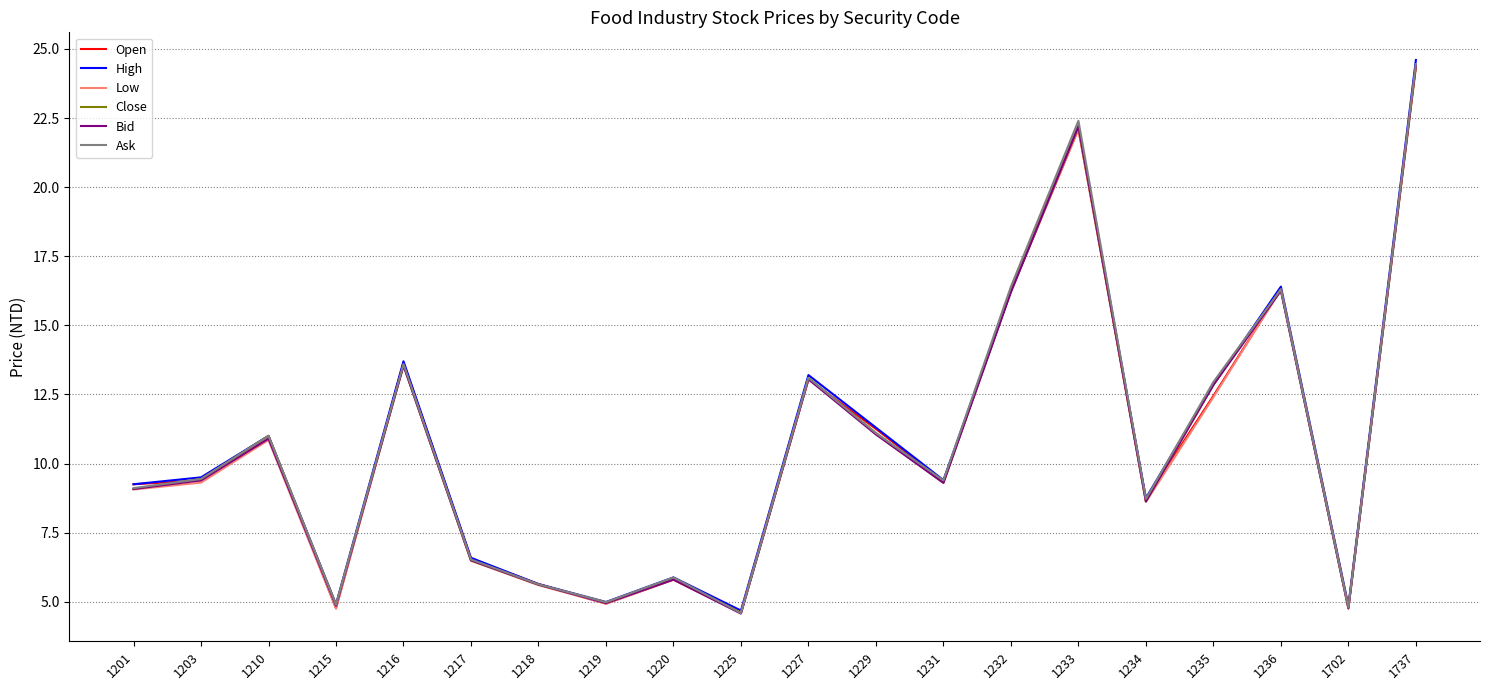

Is it true that Open equals 12.4 at 1235?

True